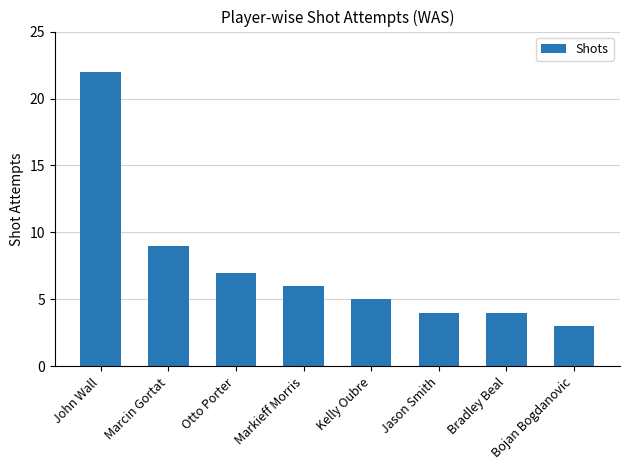

What is the approximate value at Kelly Oubre?

5